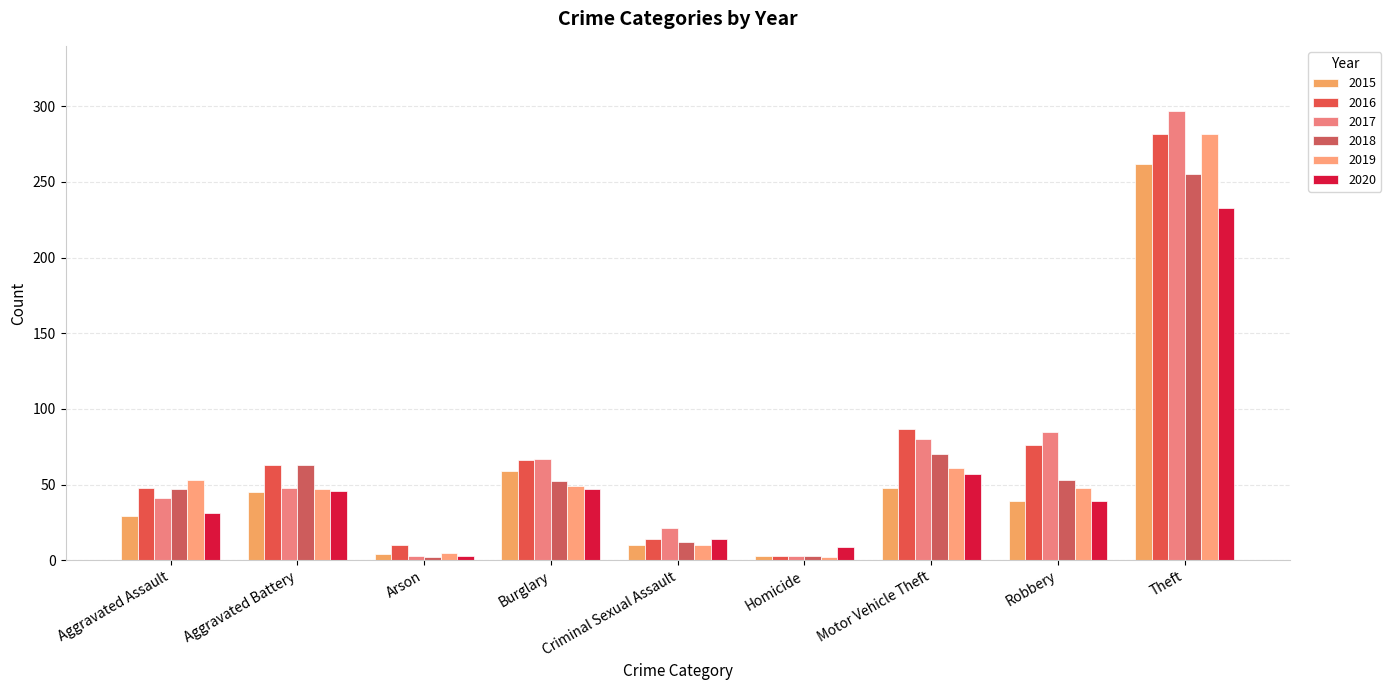

How many categories are shown in the chart?

9